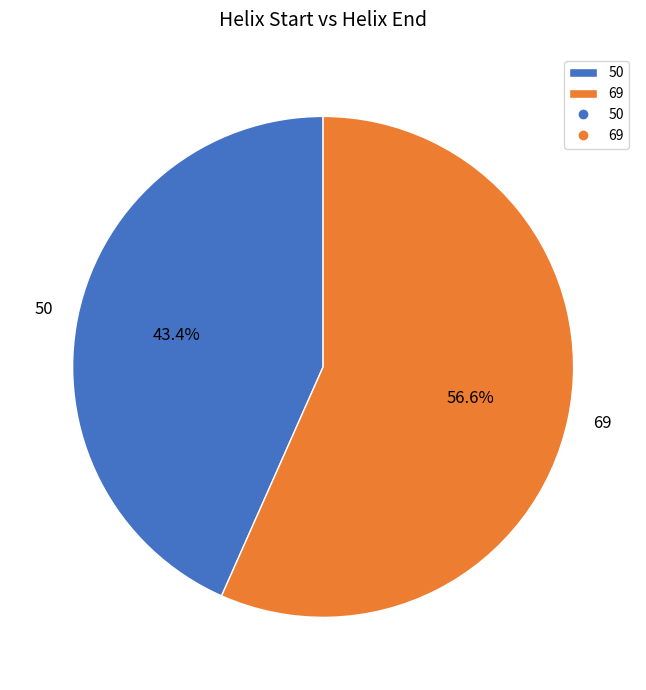

What percentage is the 69 slice, to the nearest percent?

57%